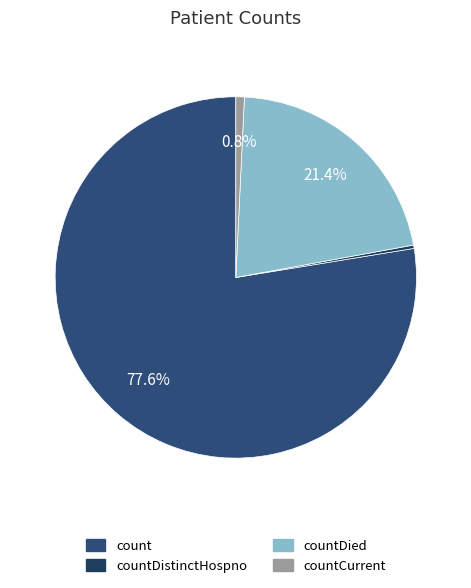

Count the number of slices in the pie.

4